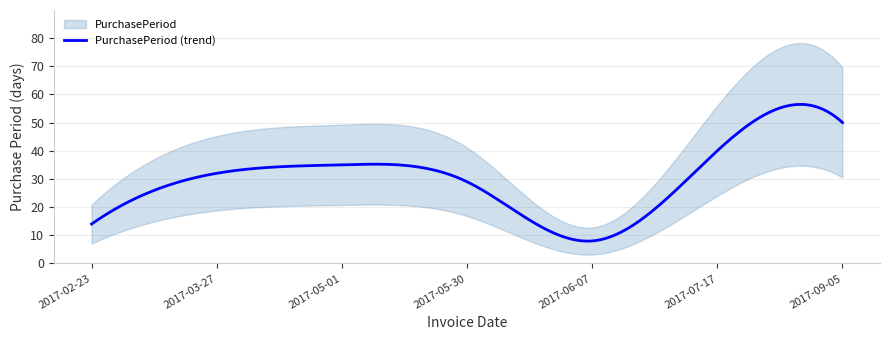

What is the label of the 5th point from the right?

2017-05-01